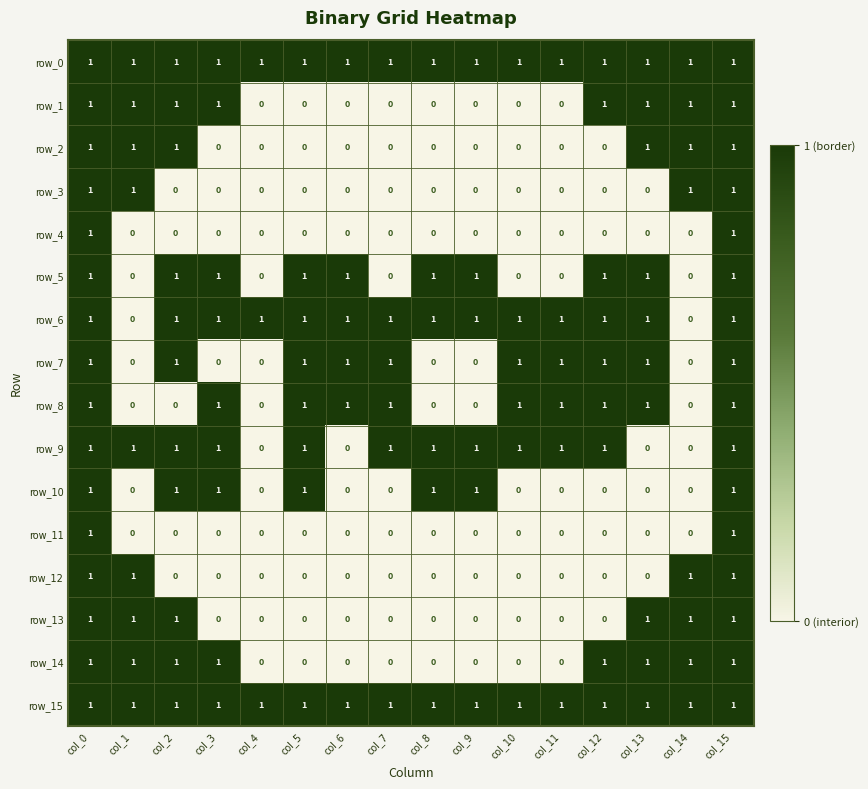

At how many categories does at least one series exceed 0?

16